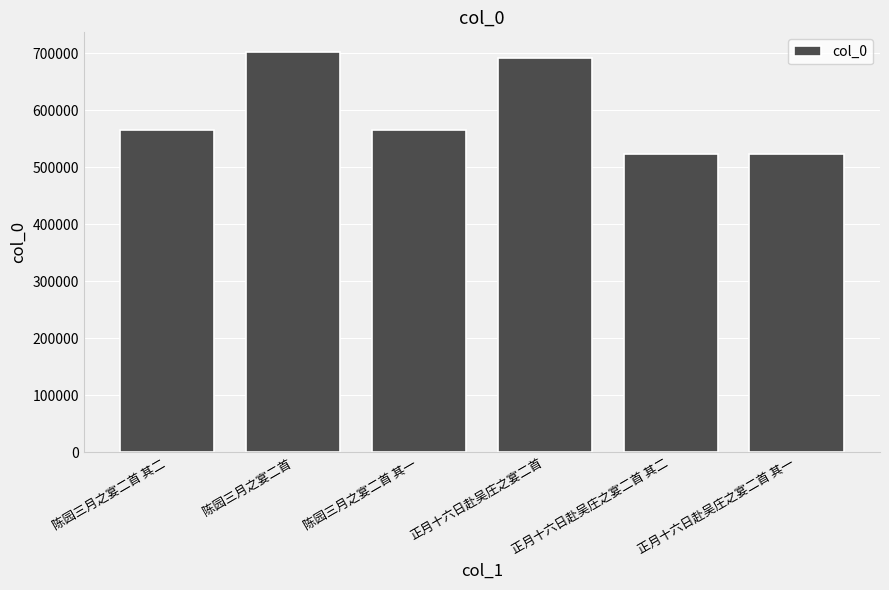

What is the average value?

595431